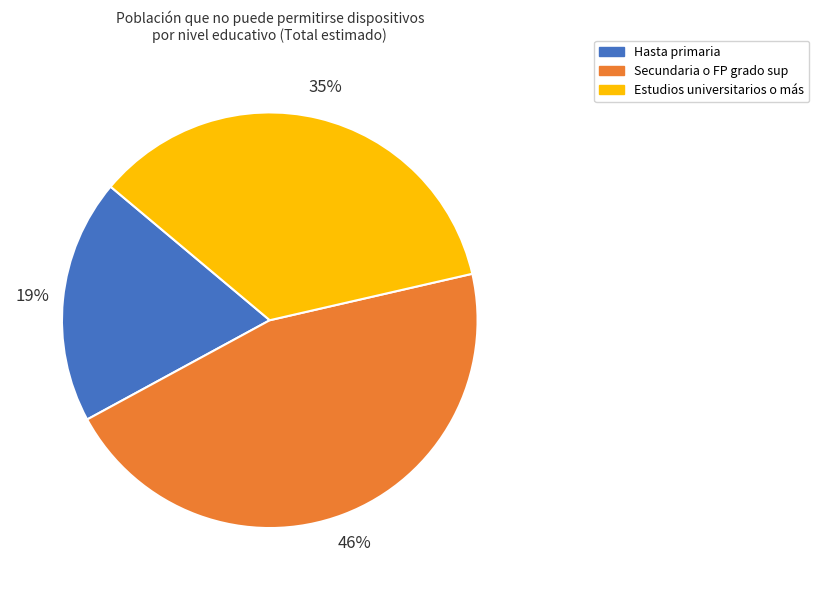

Which category has the smallest portion of the pie?

Hasta primaria